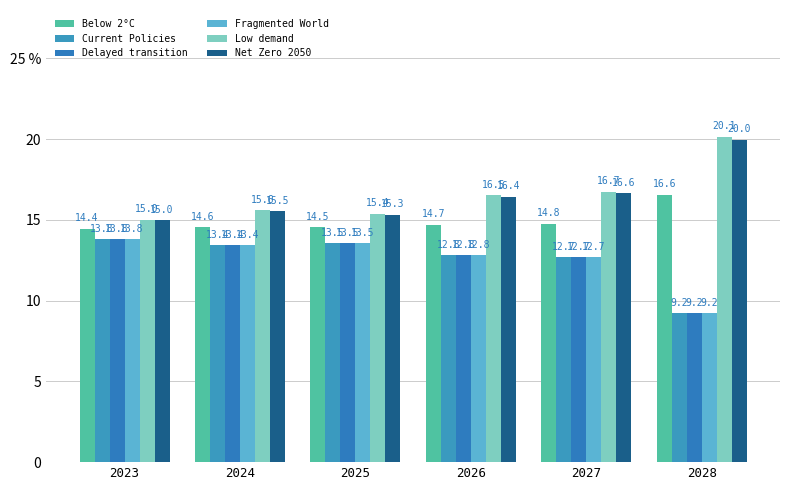

Are the bars horizontal?

No